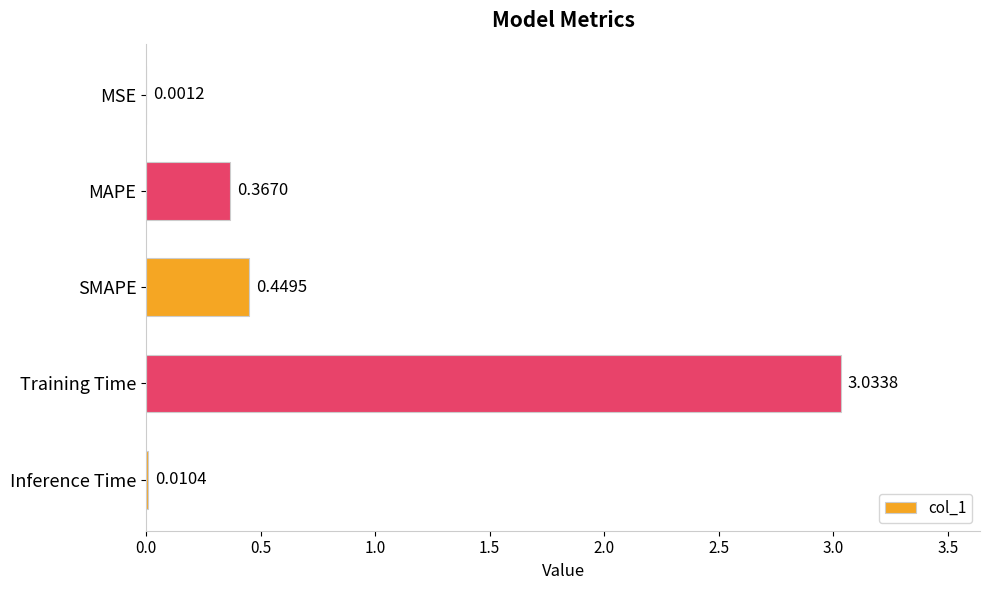

Which category has the highest value across all series?

Training Time